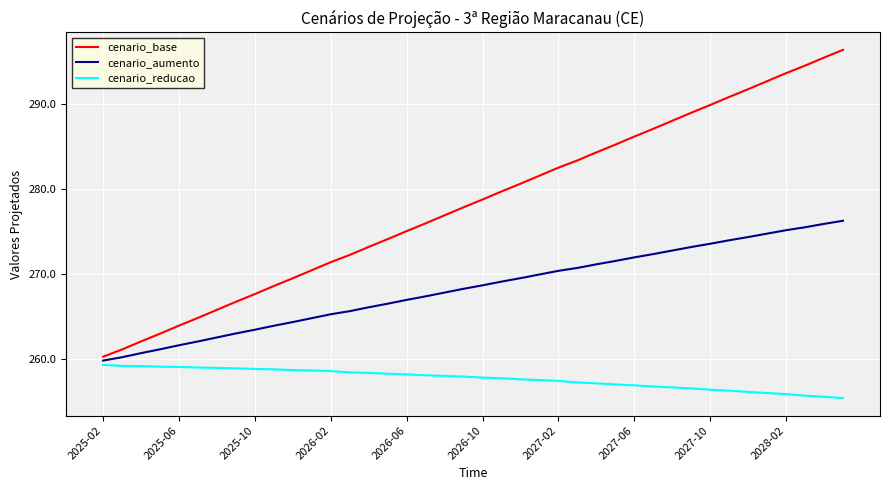

What is the maximum value shown in the chart?

296.4